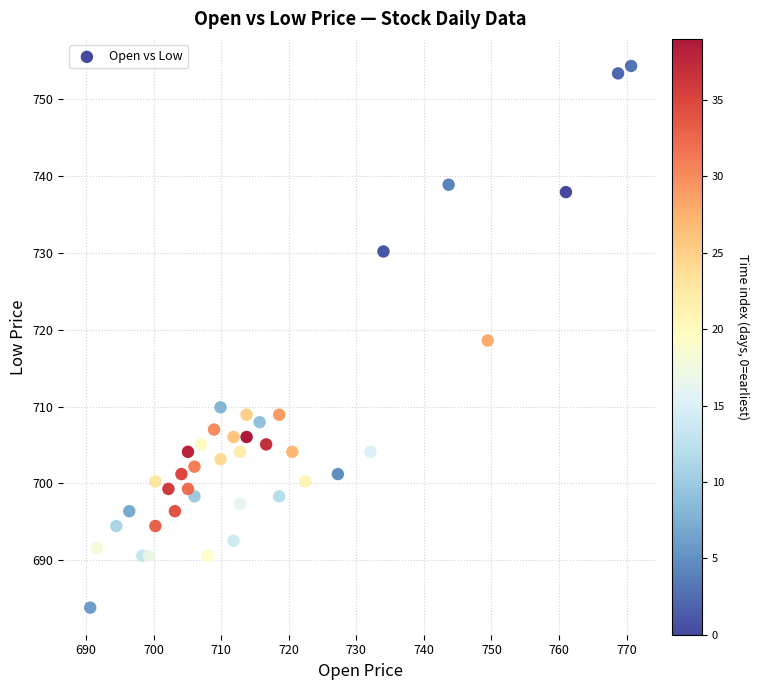

What is the range of Y values (max minus min)?

70.4